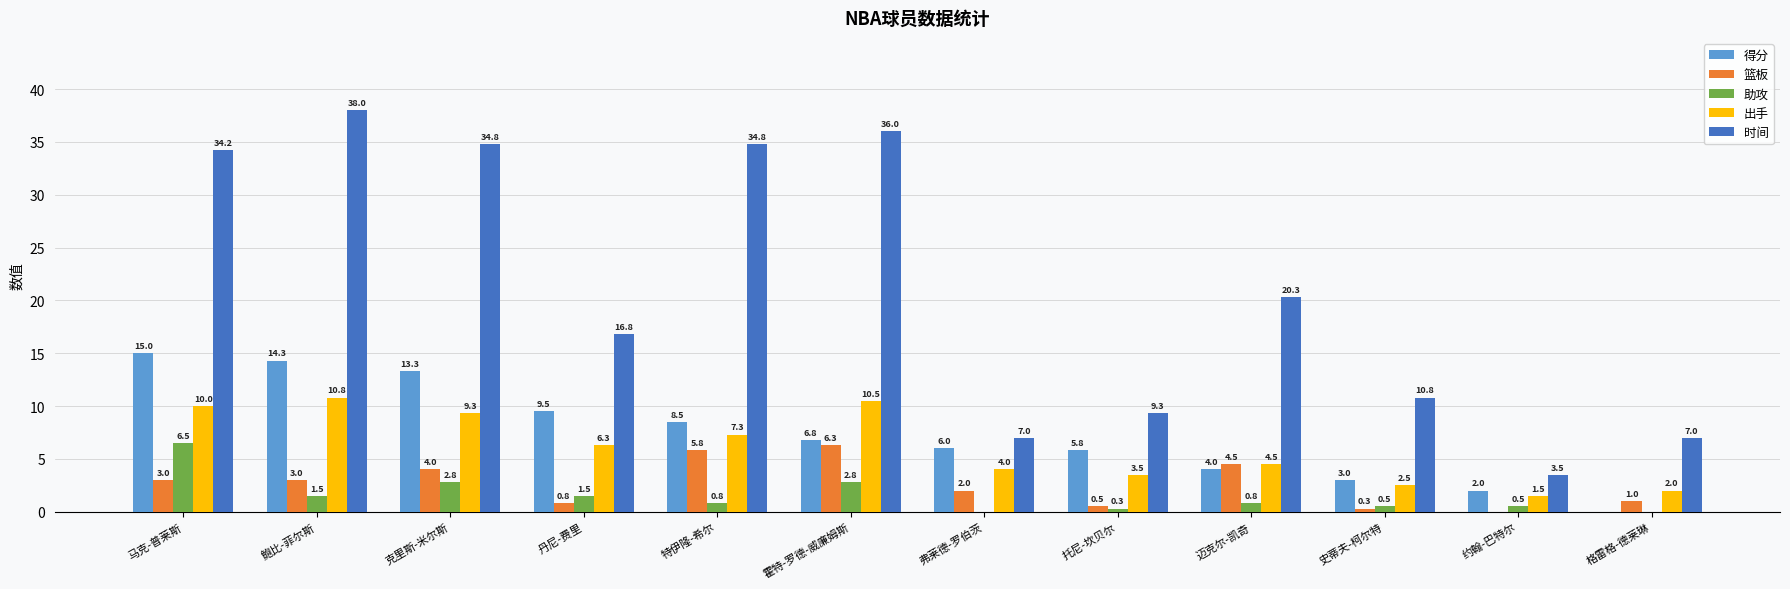

Where does the 时间 series first go above 20?

马克-普莱斯